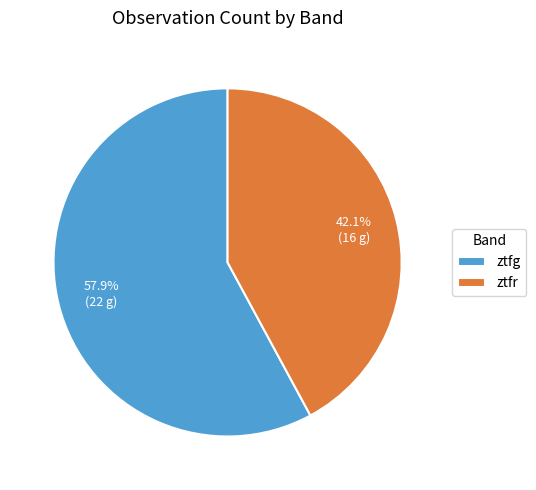

To the nearest percent, what is the average slice percentage?

50%